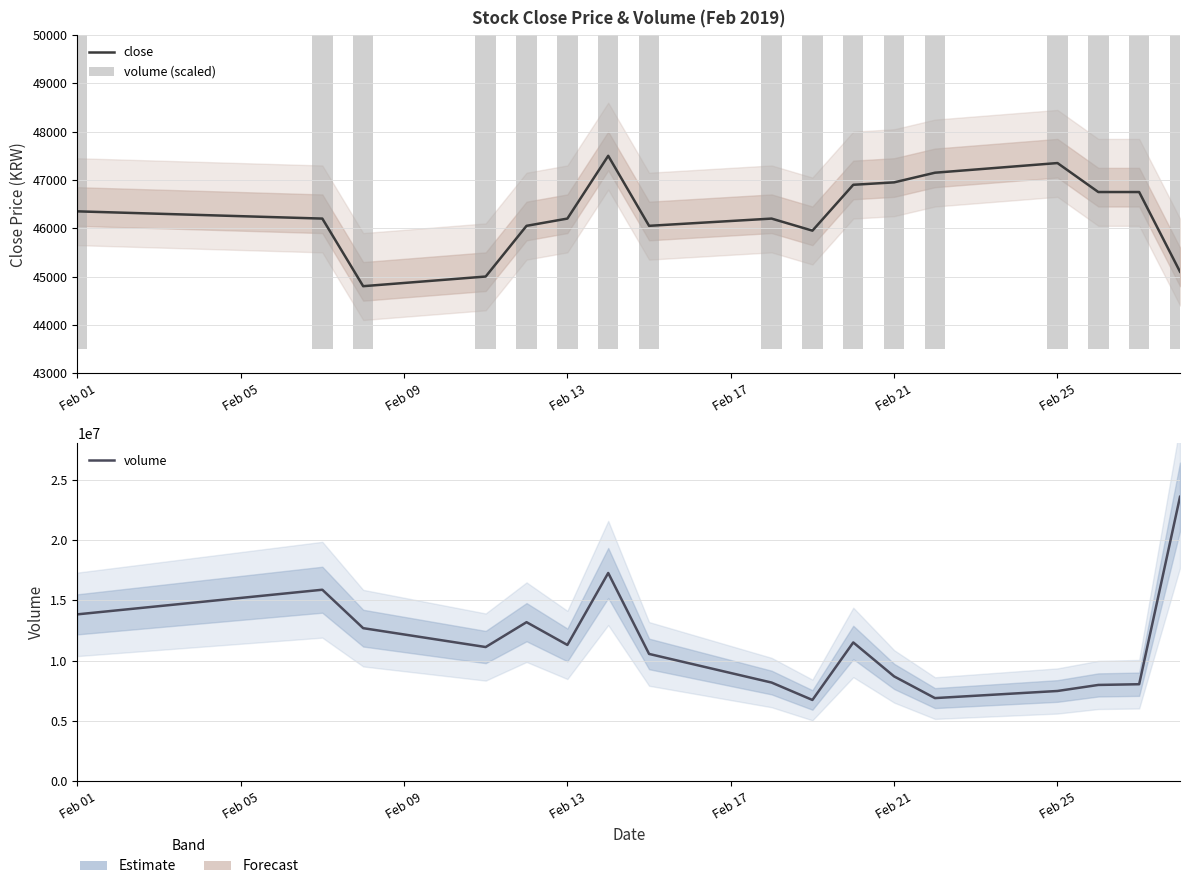

What is the average value of the volume (scaled) series?

44083.8